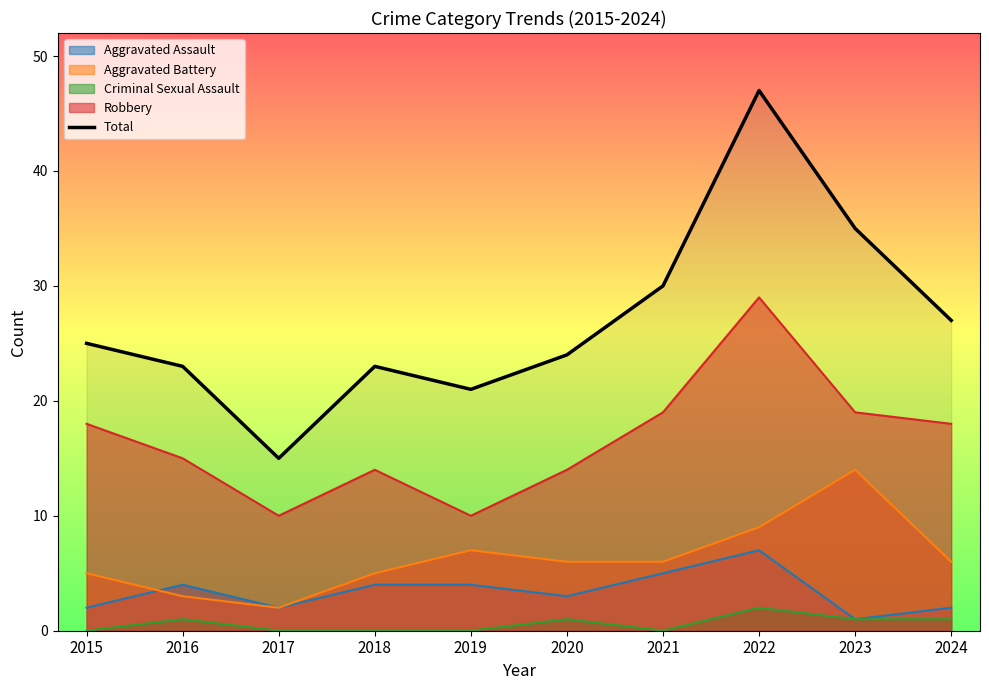

The chart shows a value of 40 at 2024. True or false?

False